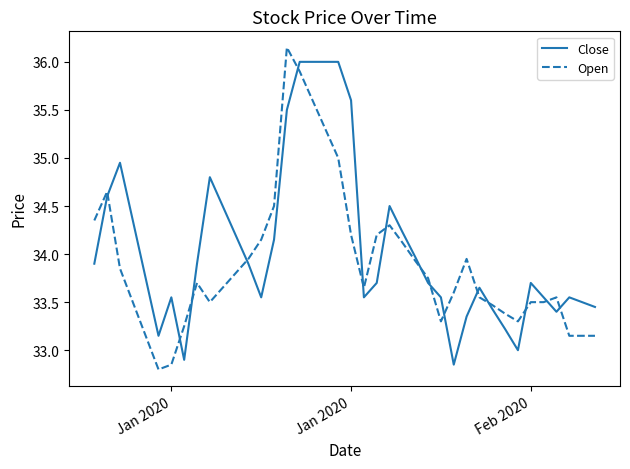

Rank the series by their average value, from highest to lowest.

Close, Open